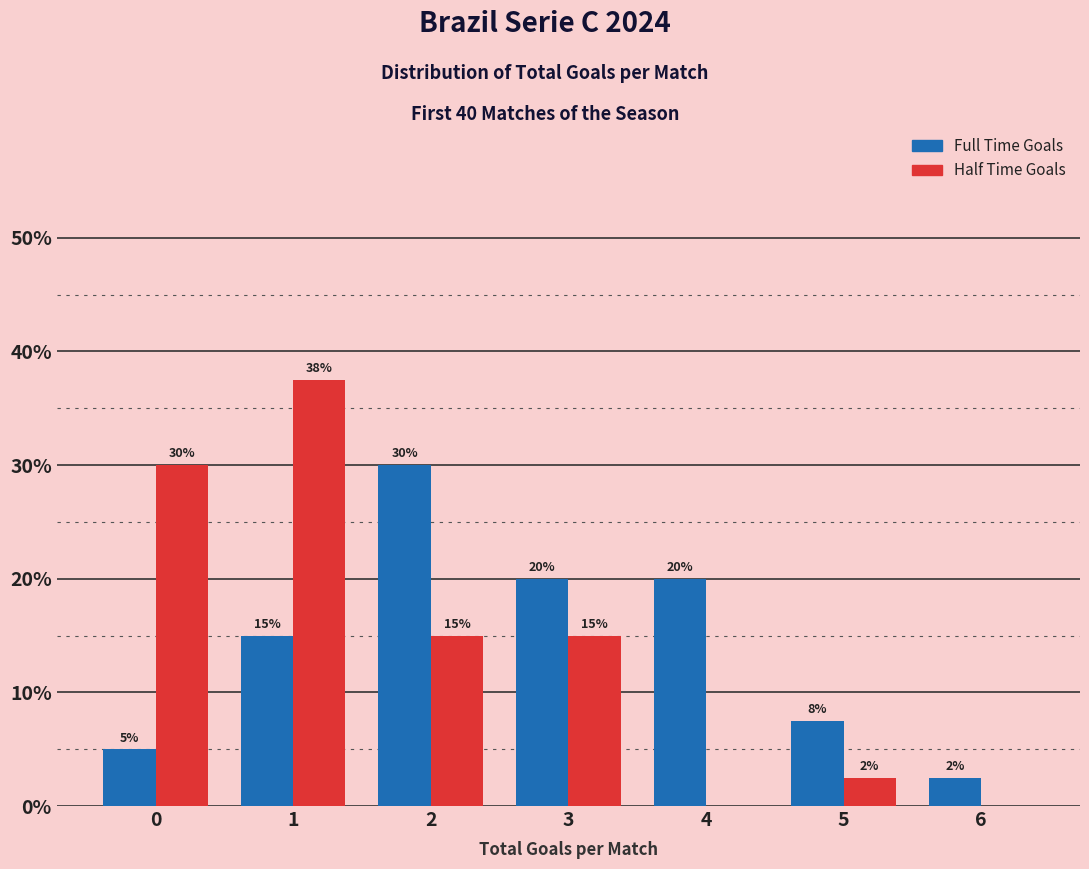

Read the Half Time Goals value at 0.

30.0